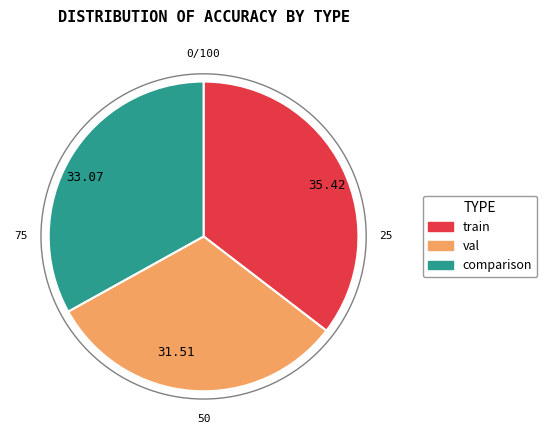

What is the smallest slice in the pie chart?

31.51